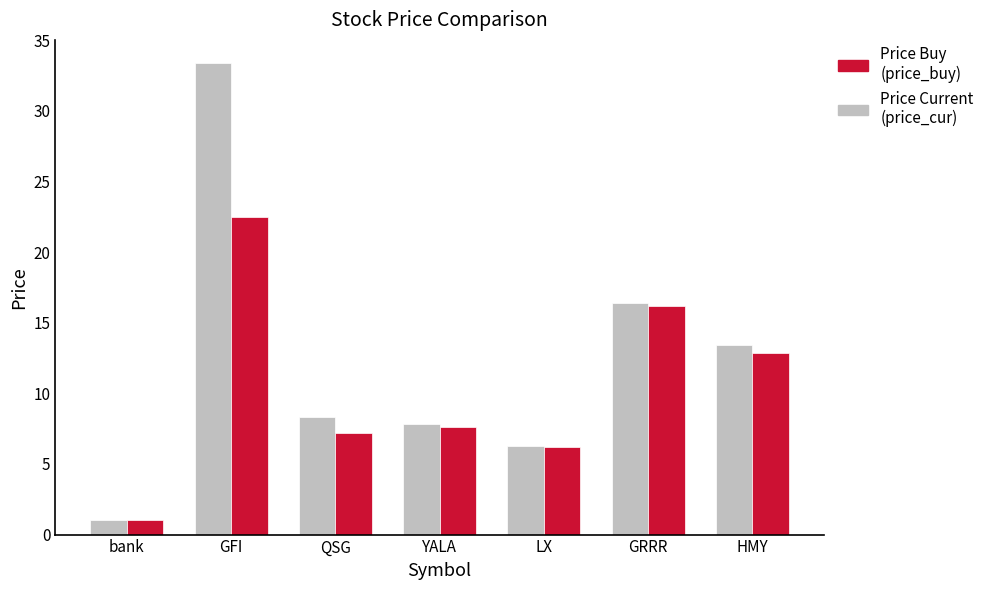

What is the spread (max minus min) of values at HMY?

0.6